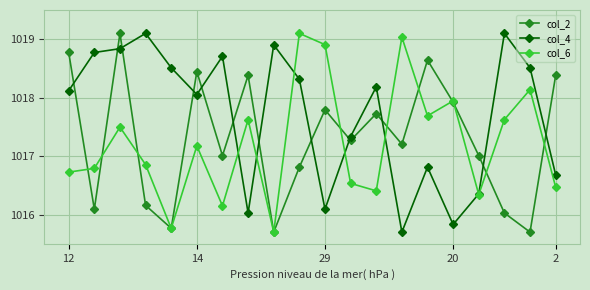

After their last crossing, which series has the higher values: col_2 or col_6?

col_2